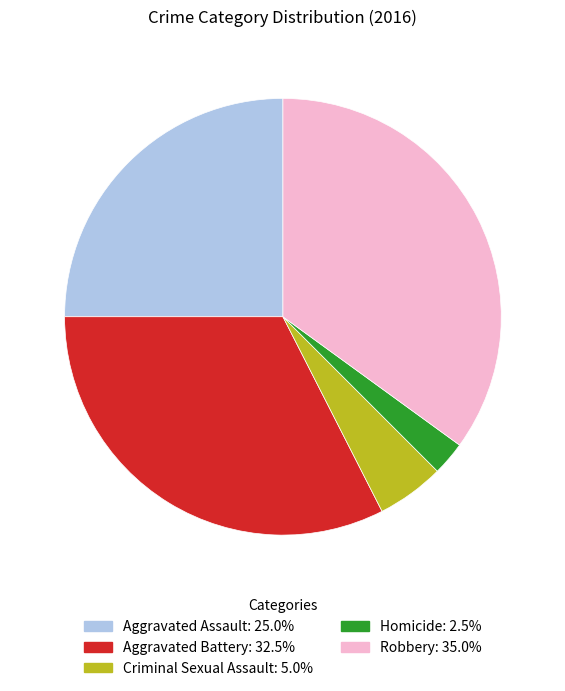

What is the smallest slice in the pie chart?

Homicide